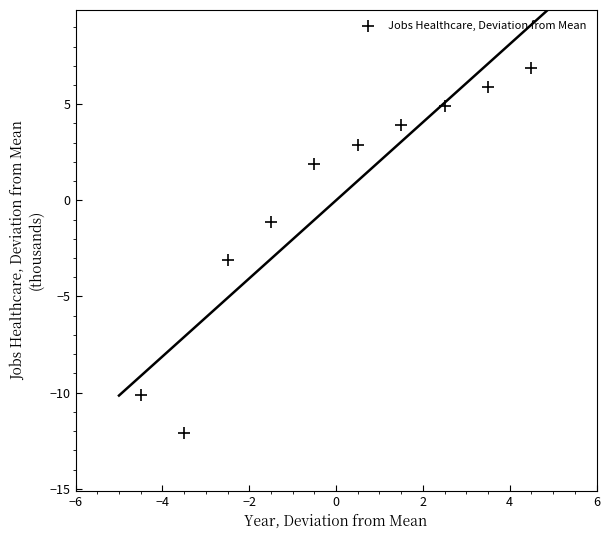

What is the range of Y values (max minus min)?

19.0